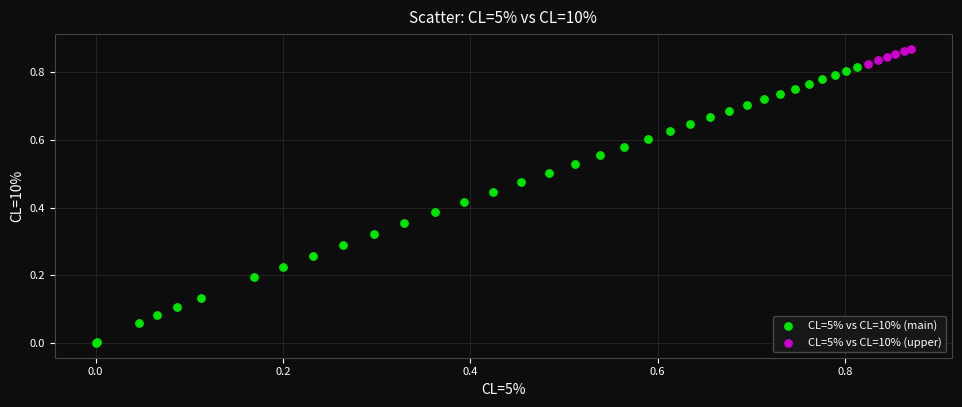

Which series reaches the maximum Y coordinate?

CL=5% vs CL=10% (upper)